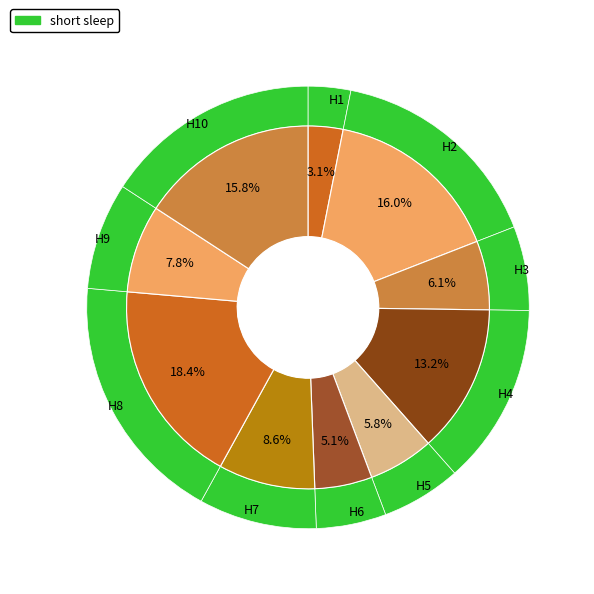

Is there a majority slice in this chart?

No